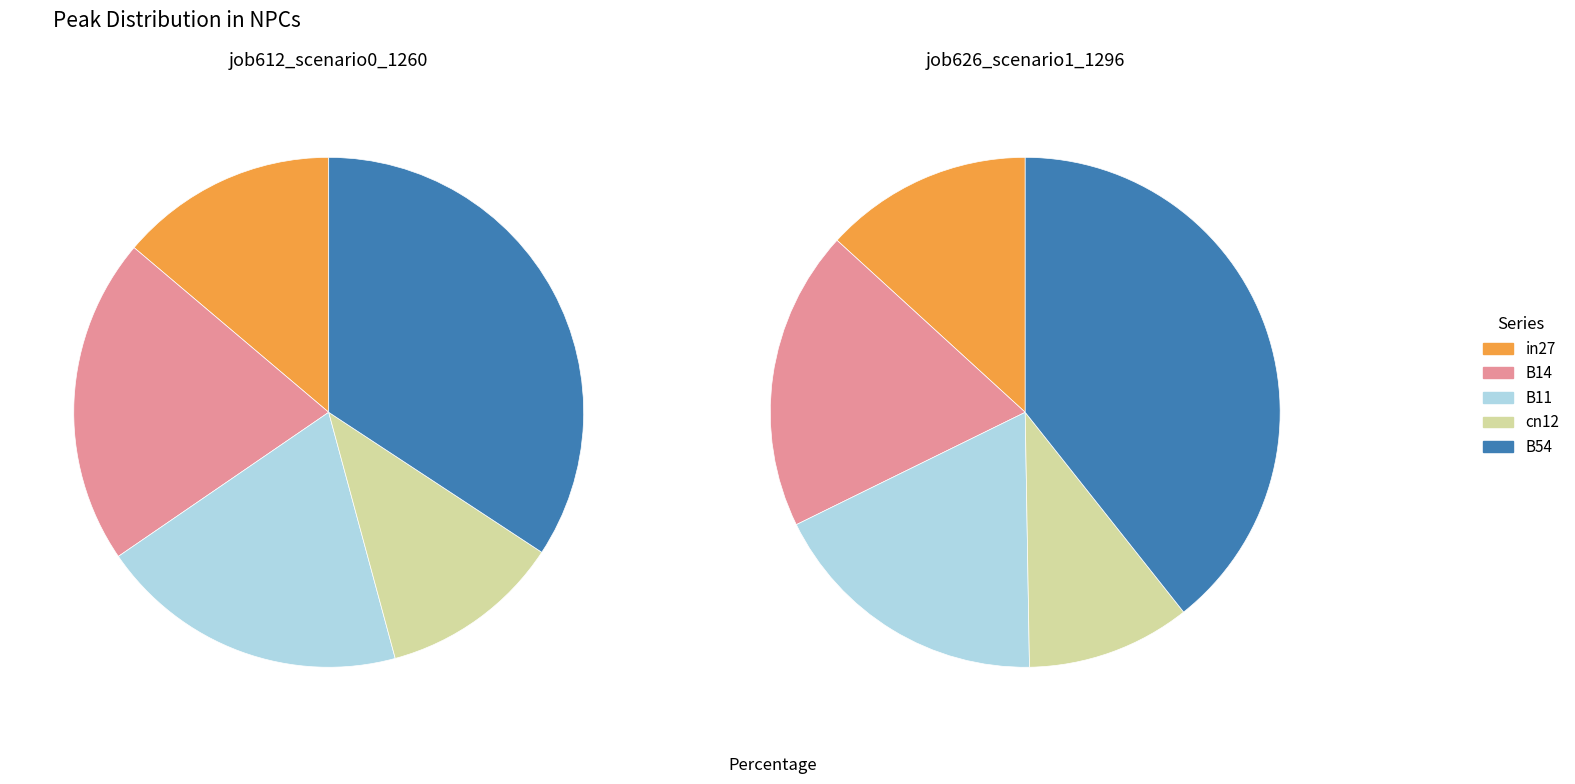

Count the number of slices in the pie.

5